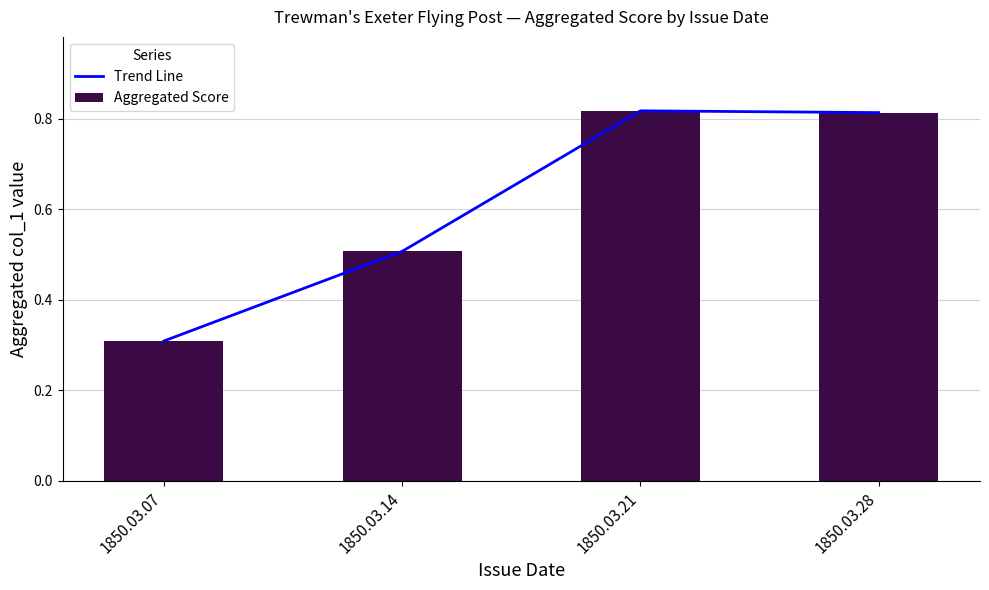

Which series has the largest total across all categories?

Trend Line